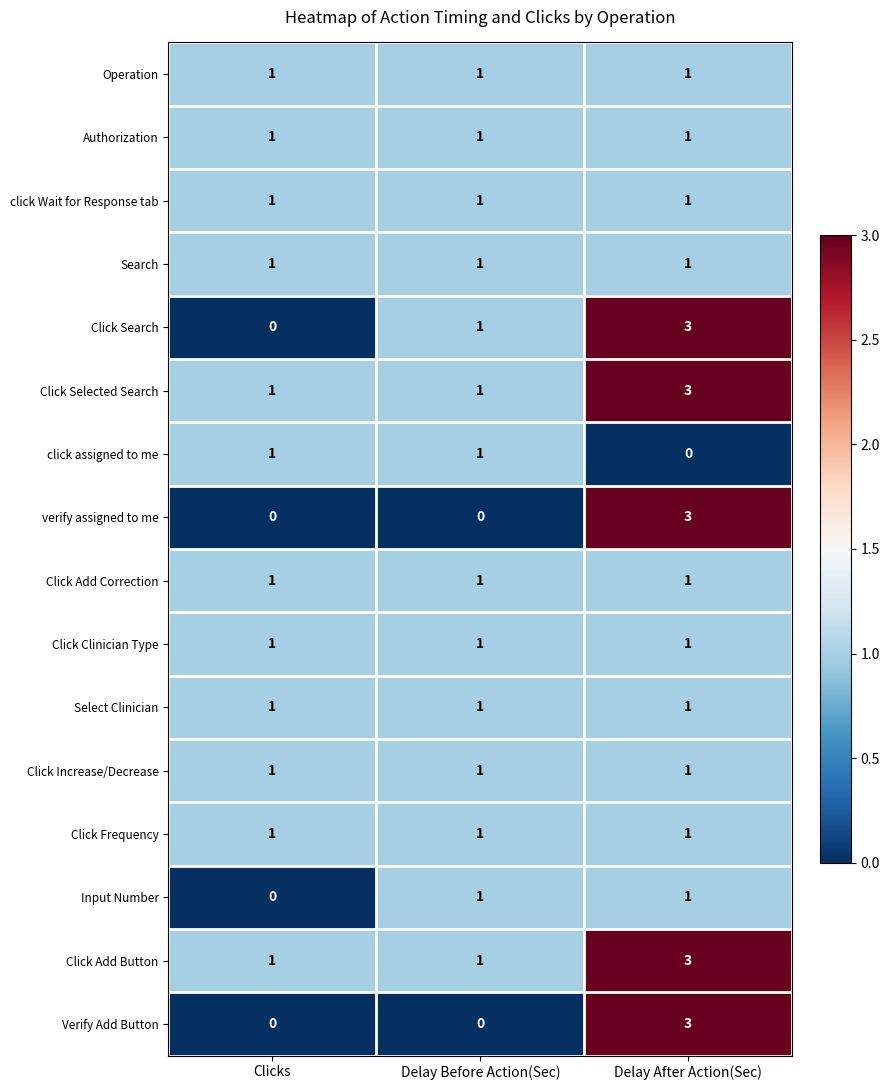

What is the total value across all series at Delay Before Action(Sec)?

14